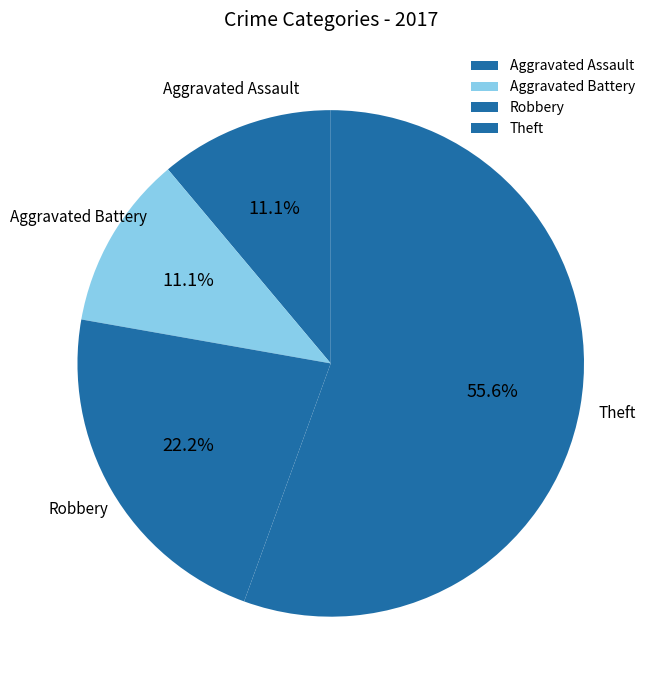

True or false: Aggravated Battery accounts for 16% of the total.

False